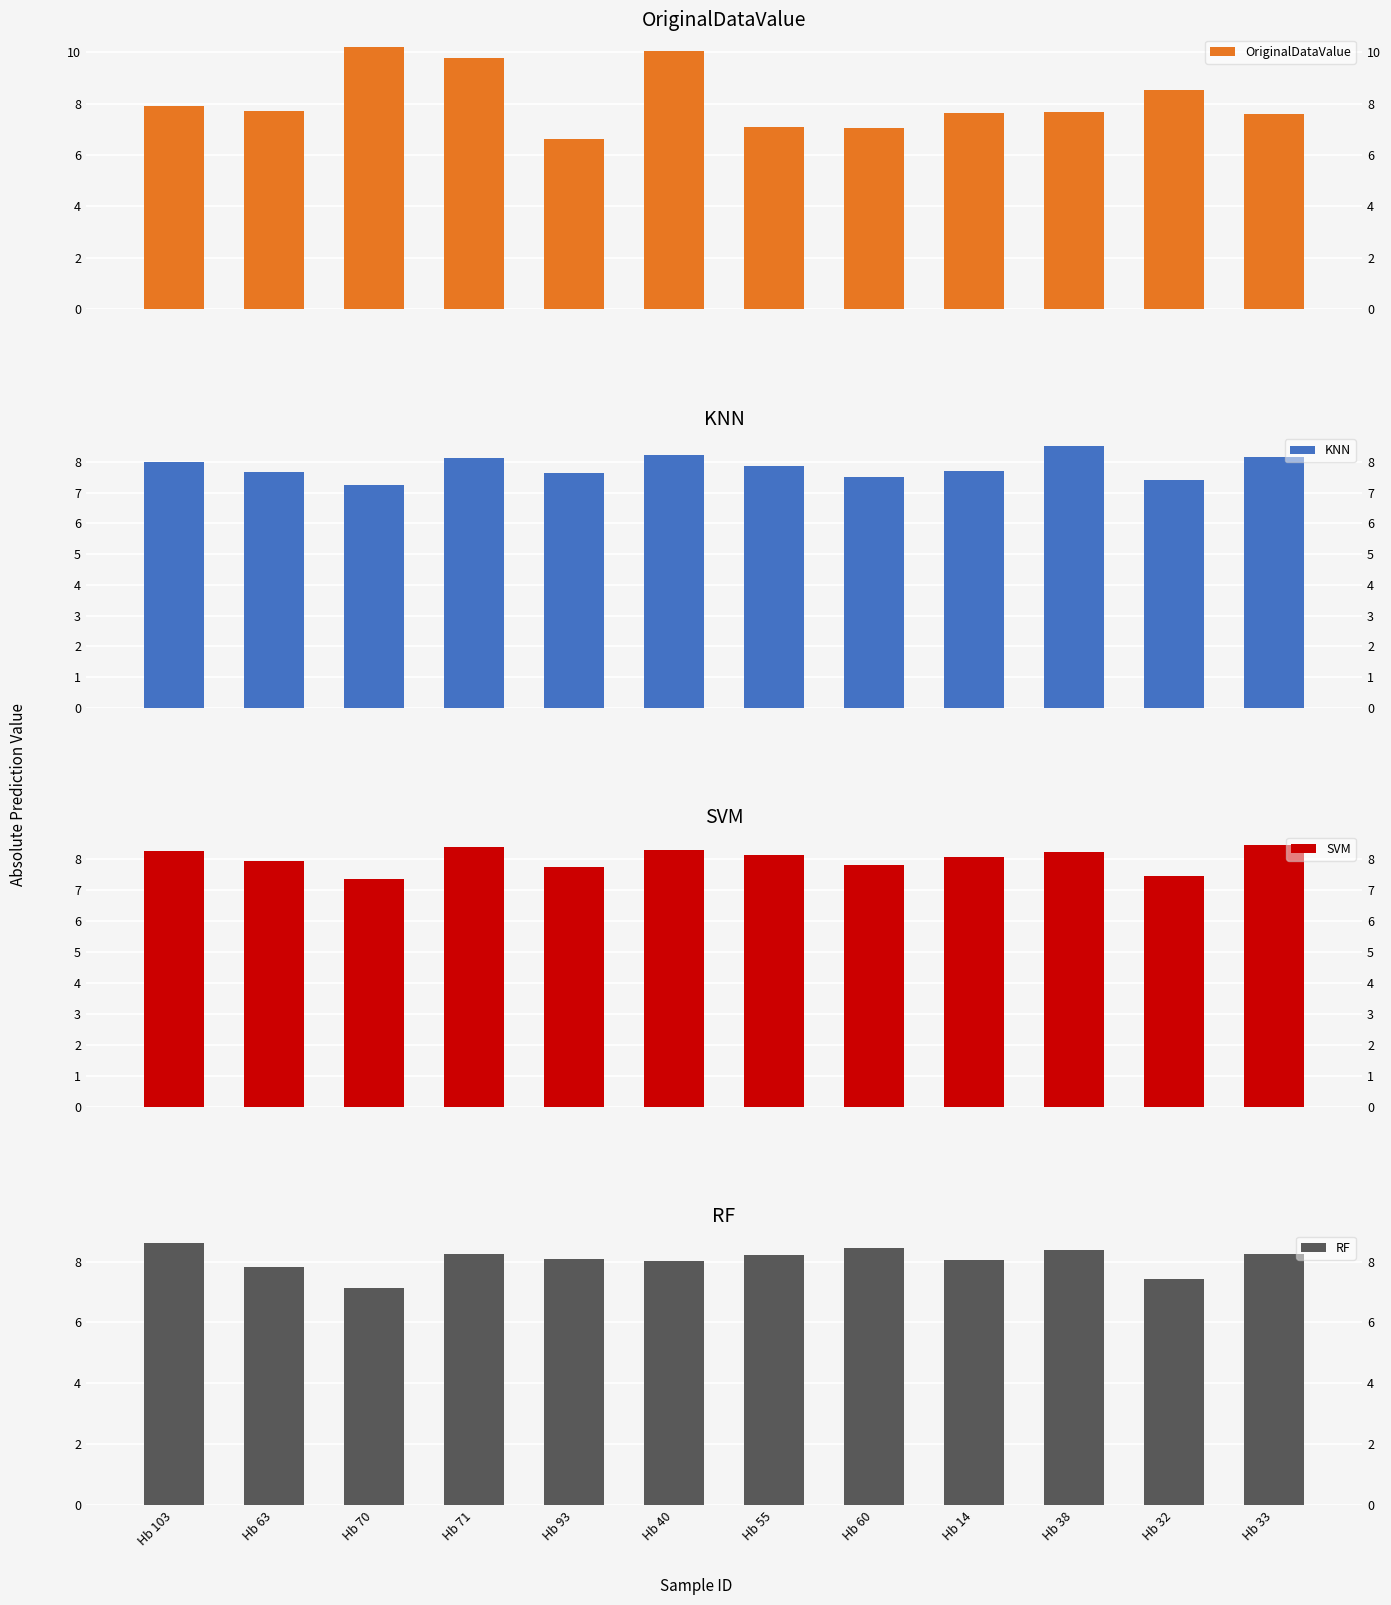

True or false: OriginalDataValue has a value of 2.3 at Hb 14.

False